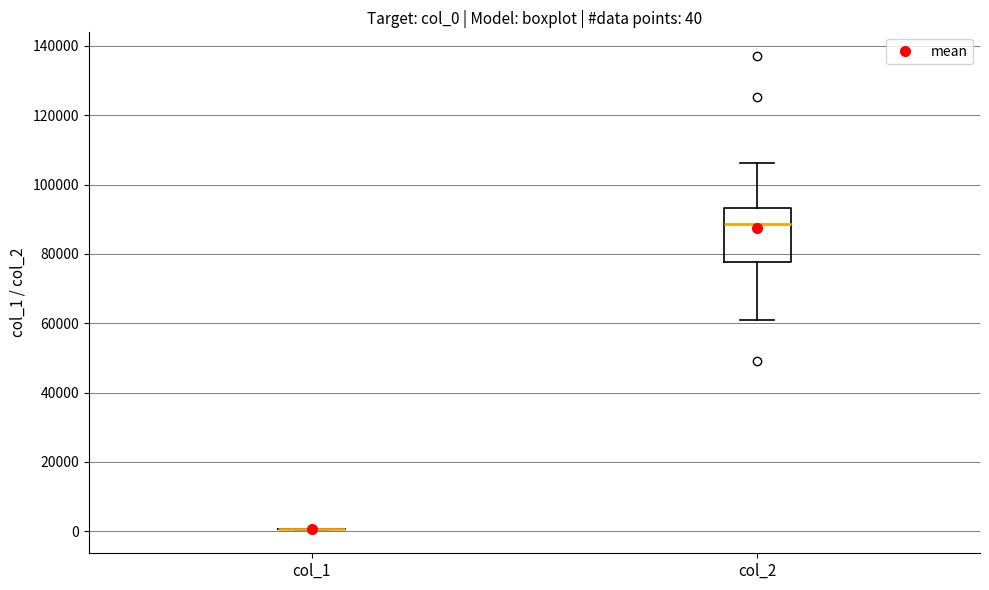

Comparing the boxes themselves (not the whiskers), which one is the tallest?

col_2